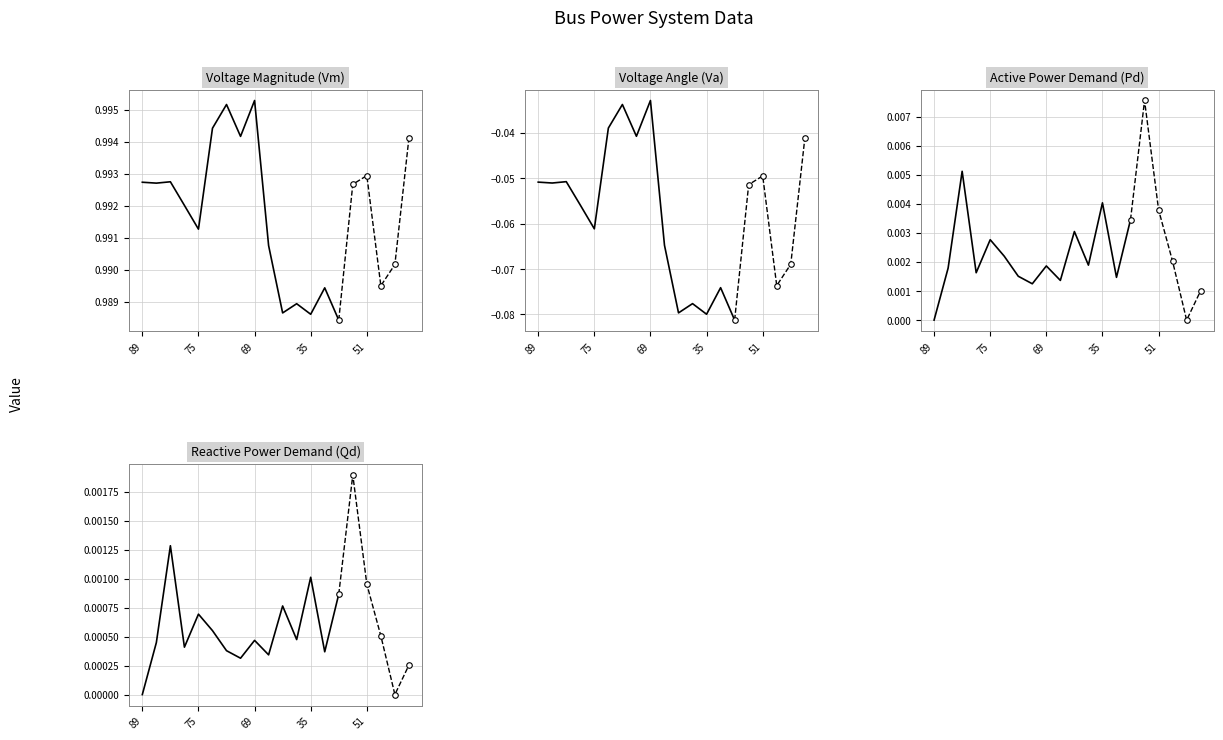

Rank the series by their maximum value, from highest to lowest.

Vm, Pd, Qd, Va